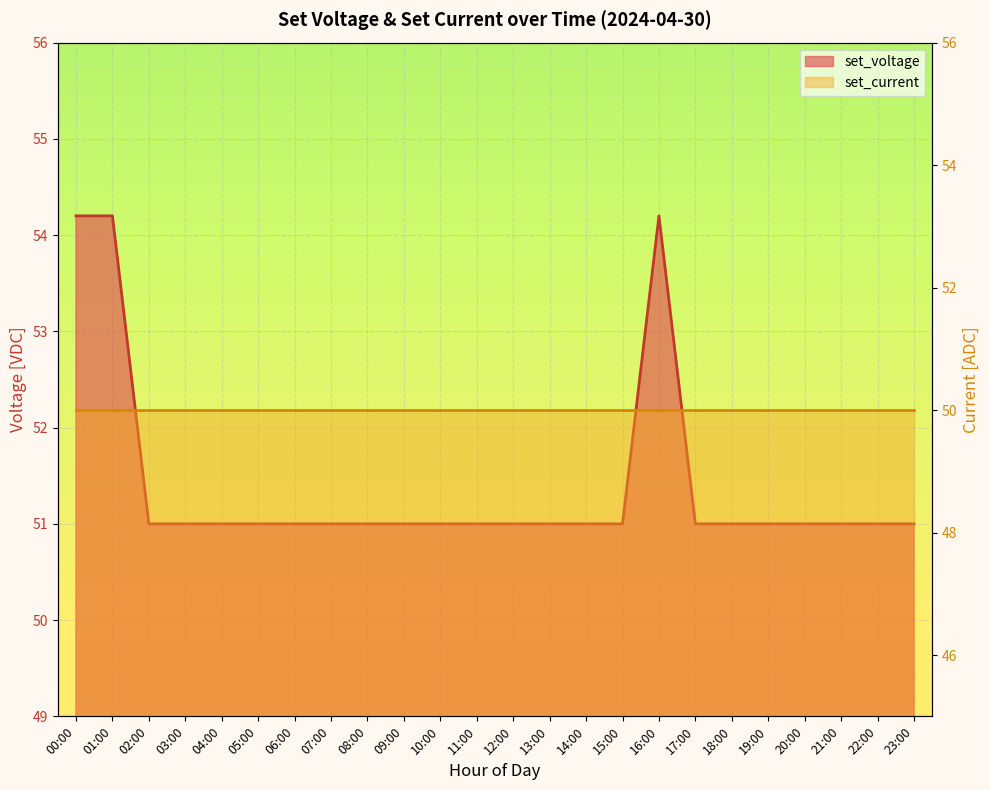

List the labels in order of value, smallest first.

02:00, 03:00, 04:00, 05:00, 06:00, 07:00, 08:00, 09:00, 10:00, 11:00, 12:00, 13:00, 14:00, 15:00, 17:00, 18:00, 19:00, 20:00, 21:00, 22:00, 23:00, 00:00, 01:00, 16:00